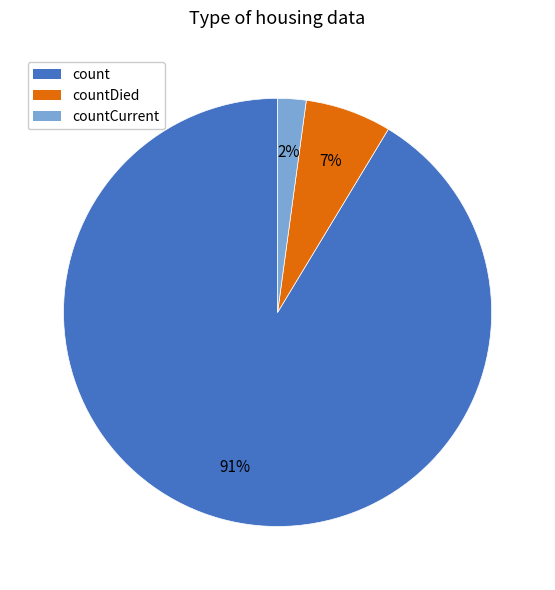

Count the number of slices in the pie.

3